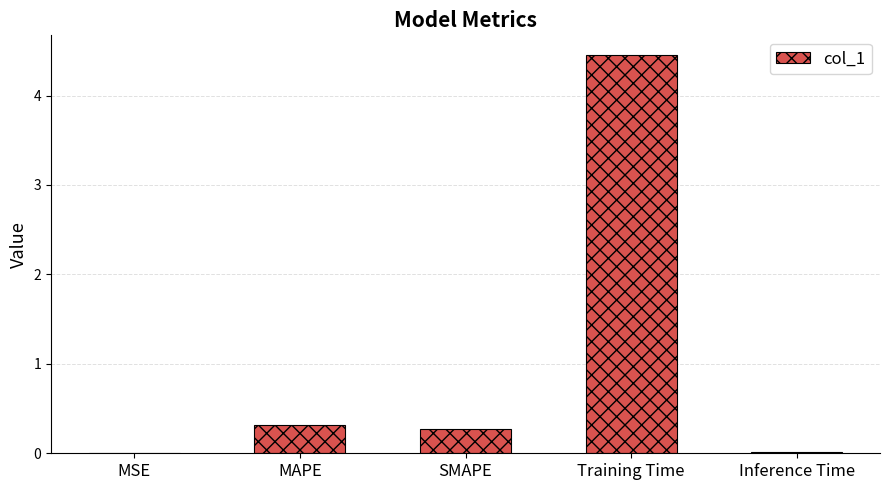

What is the sum of all values?

5.1